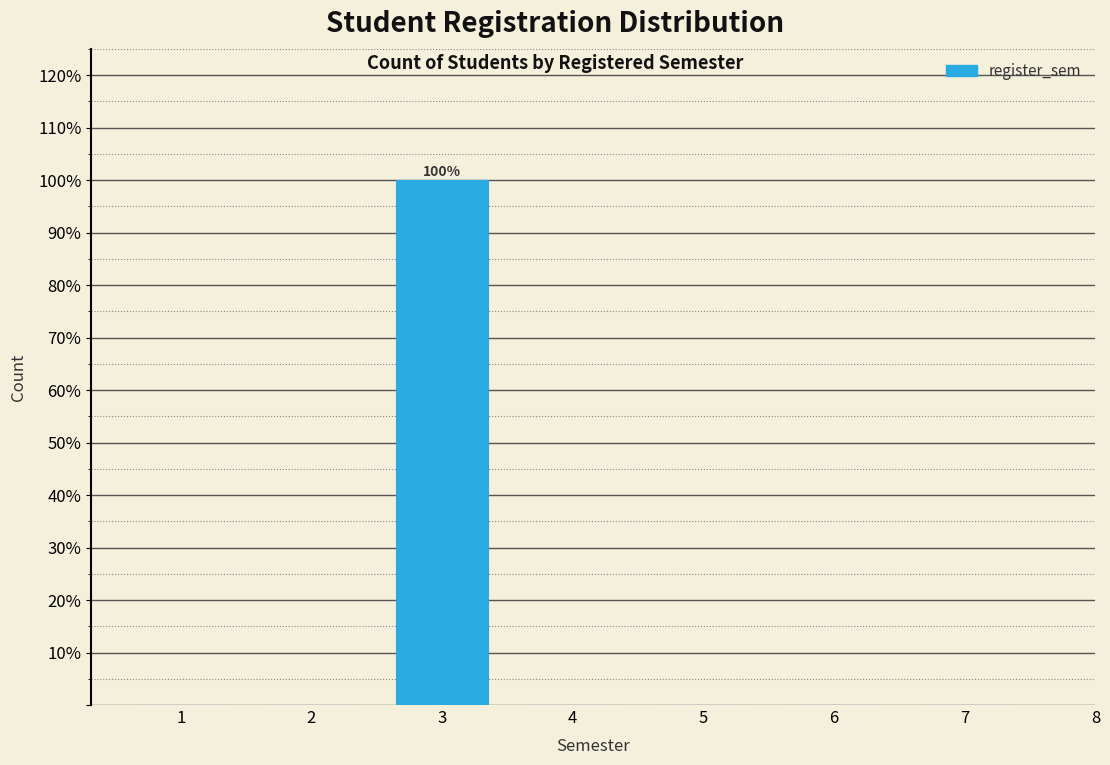

Which range on the x-axis has the tallest bar?

2.5 to 3.5